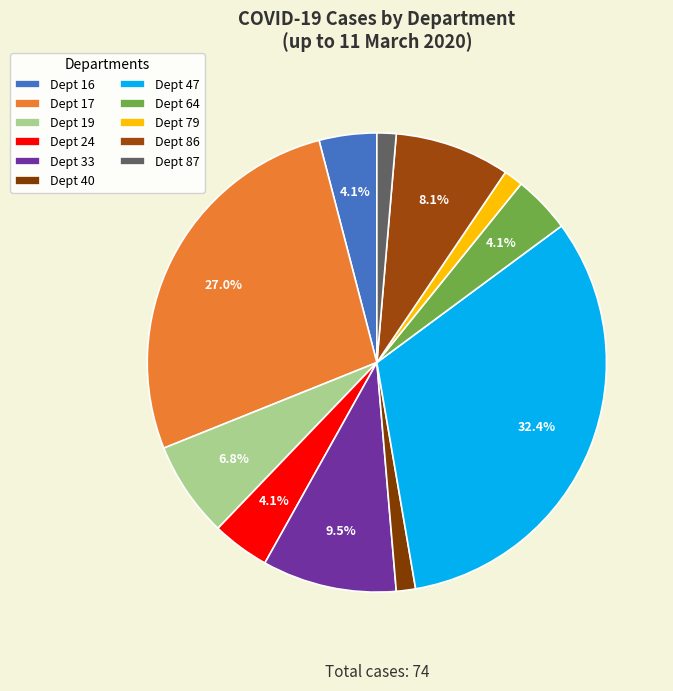

To the nearest percent, what is the difference between the largest and smallest slice percentages?

31%